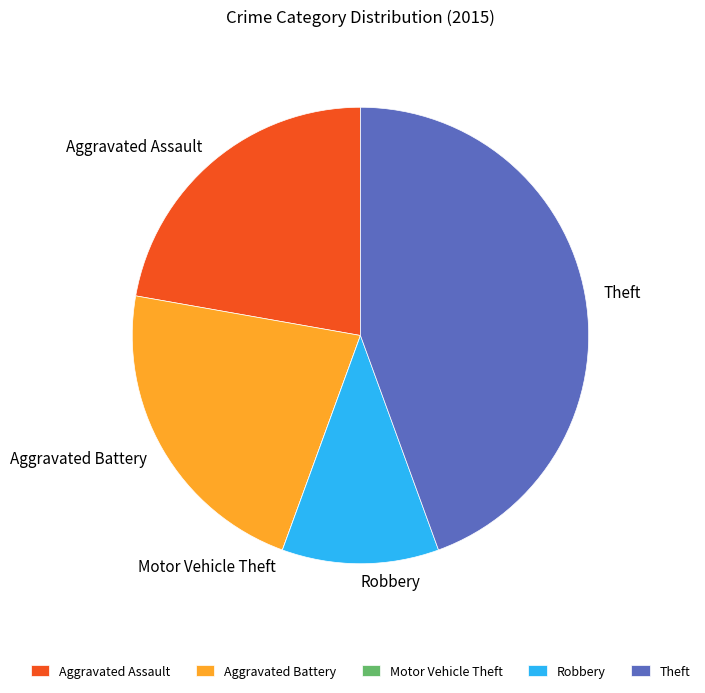

Which slice is the largest?

Theft